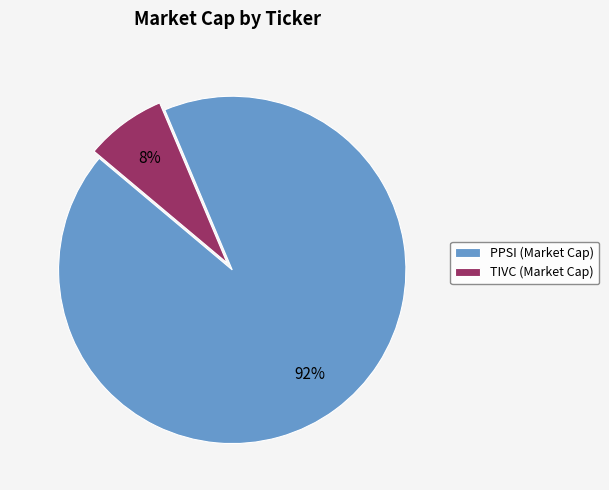

Do PPSI (Market Cap) and TIVC (Market Cap) together represent more than half of the pie?

Yes